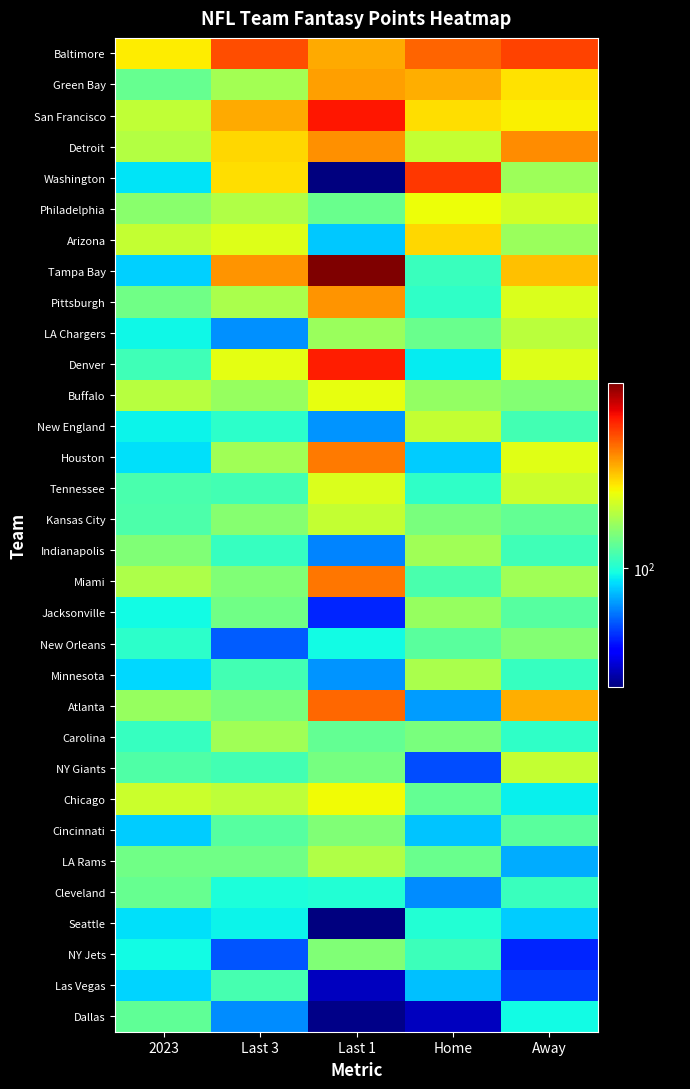

How many distinct data groups are displayed?

32